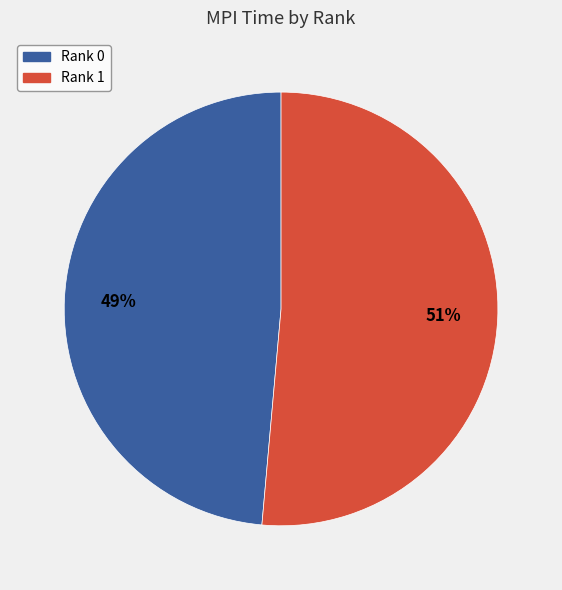

Which category accounts for the majority?

Rank 1